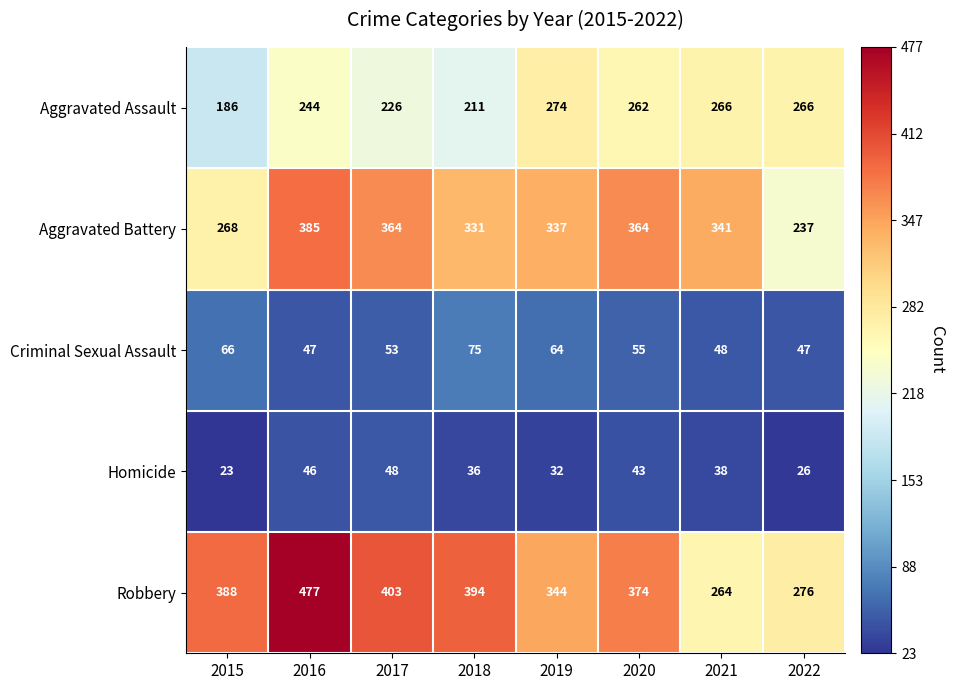

At which label does Criminal Sexual Assault first exceed 55?

2015